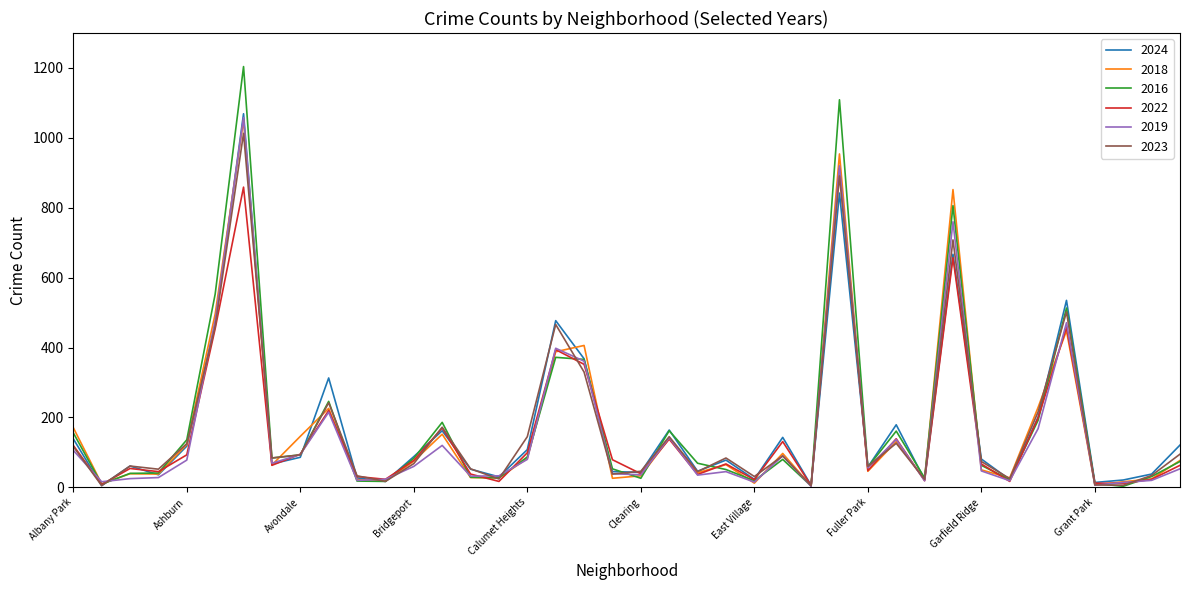

Which series has the widest spread of values?

2016